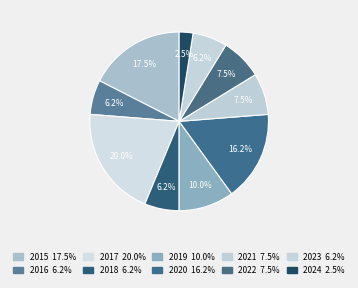

Which slice is the largest?

2017